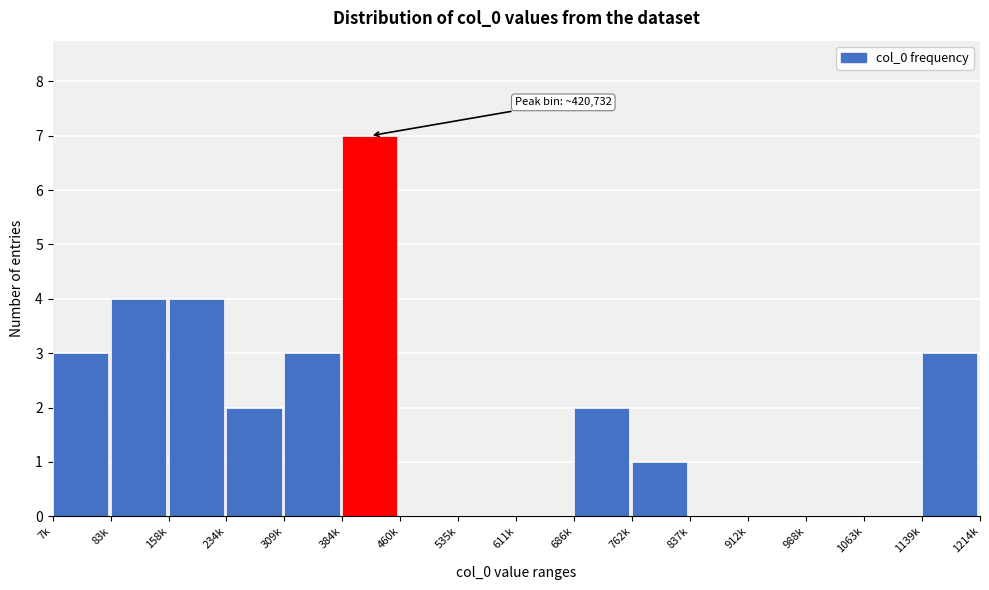

Reading left to right, list all the values displayed in this chart.

7k=3	83k=4	158k=4	234k=2	309k=3	384k=7	460k=0	535k=0	611k=0	686k=2	762k=1	837k=0	912k=0	988k=0	1063k=0	1139k=3